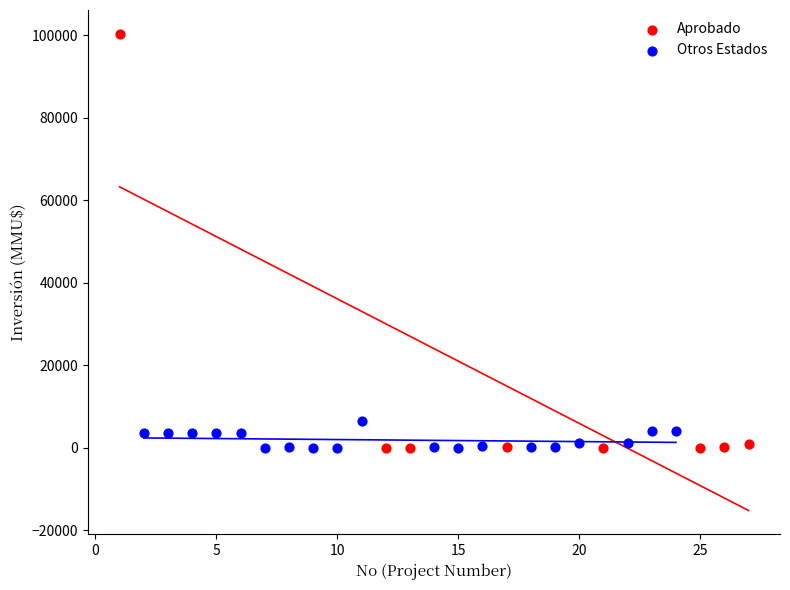

Which series reaches the maximum Y coordinate?

Aprobado